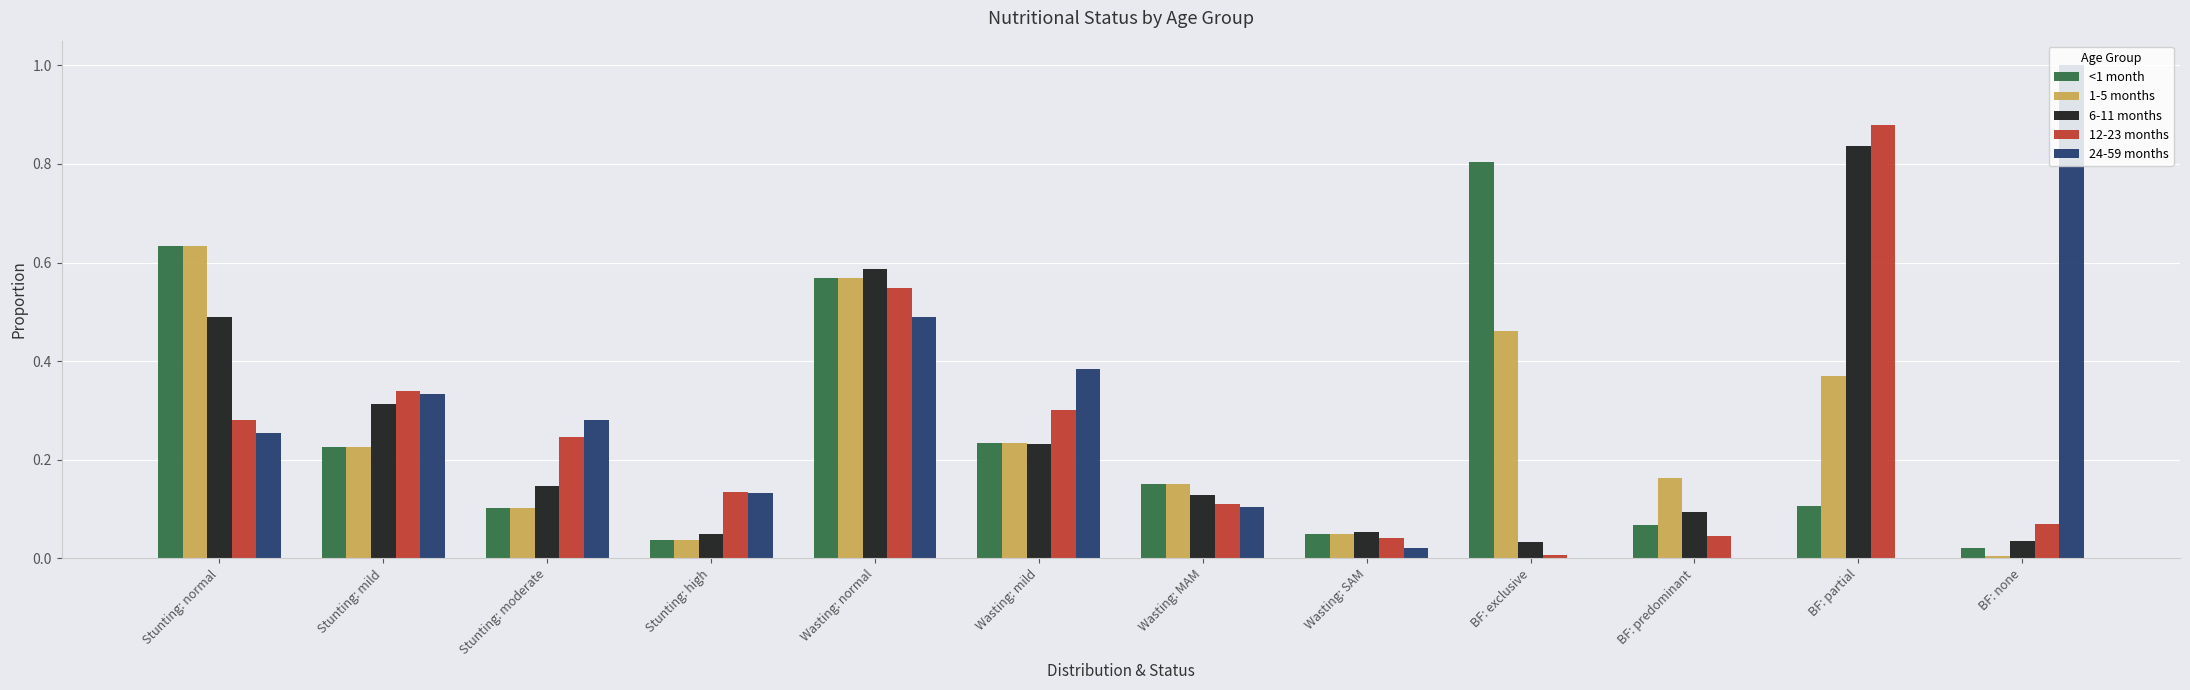

Are the bars horizontal?

No